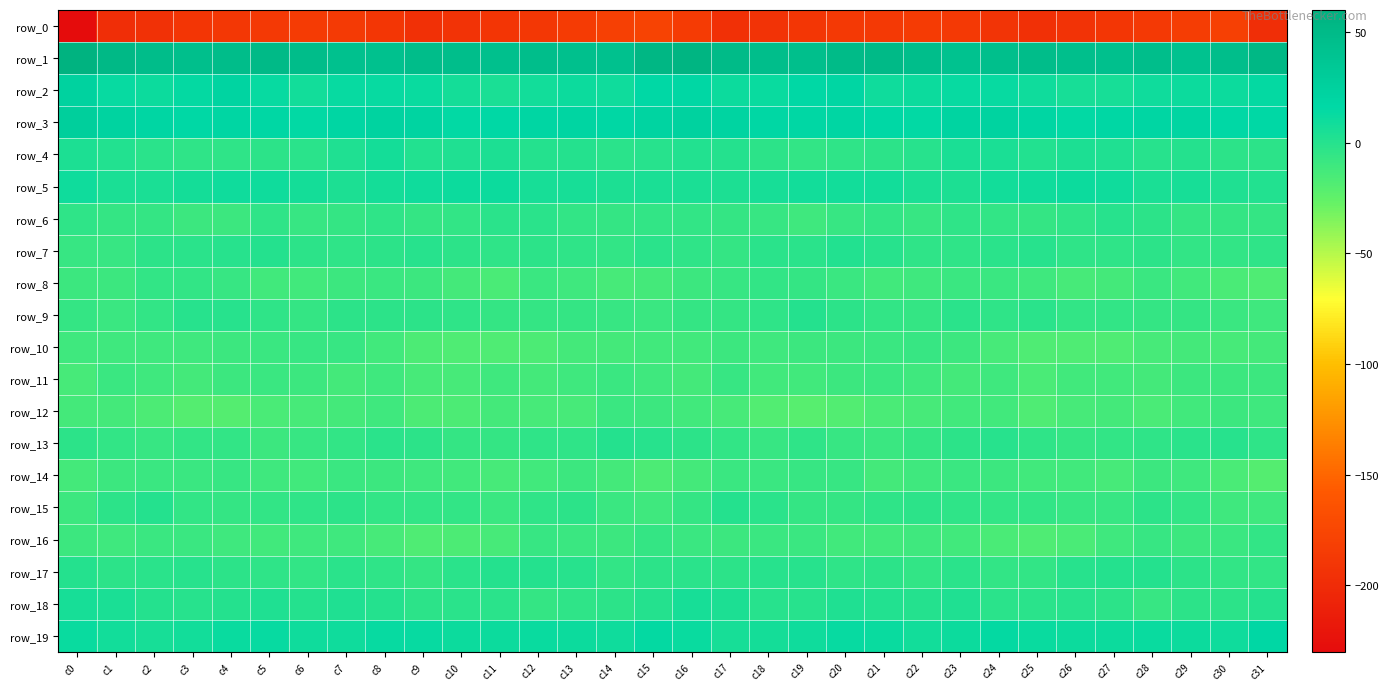

Rank the categories by row_18 value from lowest to highest.

c28, c12, c13, c30, c27, c14, c29, c9, c25, c11, c24, c10, c26, c3, c19, c18, c8, c6, c22, c31, c4, c2, c15, c21, c20, c7, c23, c5, c17, c1, c16, c0